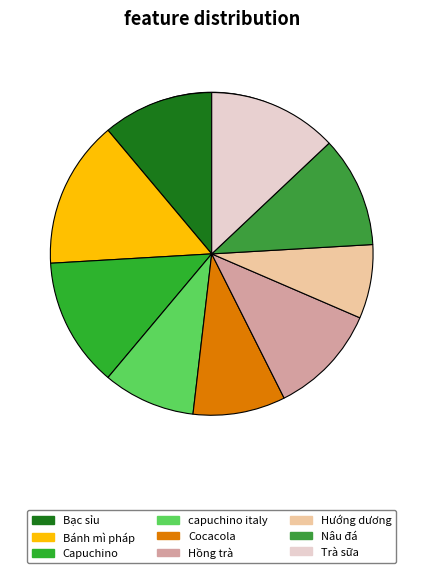

Which slice is the smallest?

Hướng dương